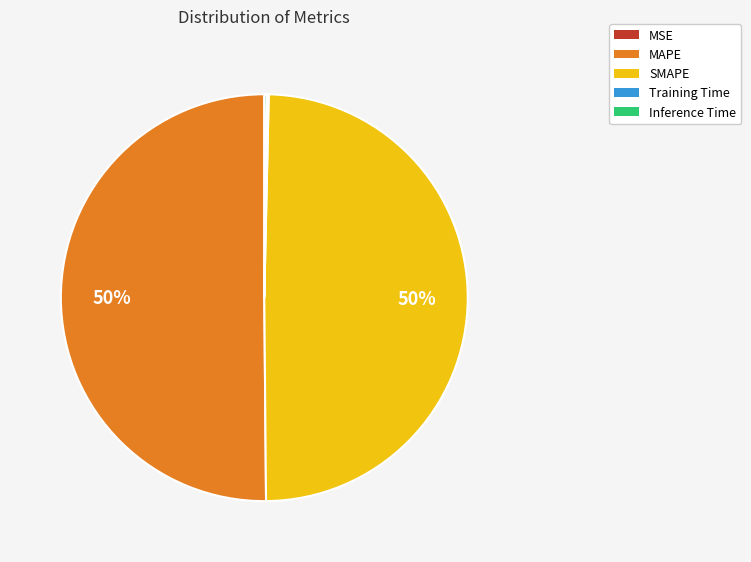

Is it true that SMAPE is 50% of the pie?

True